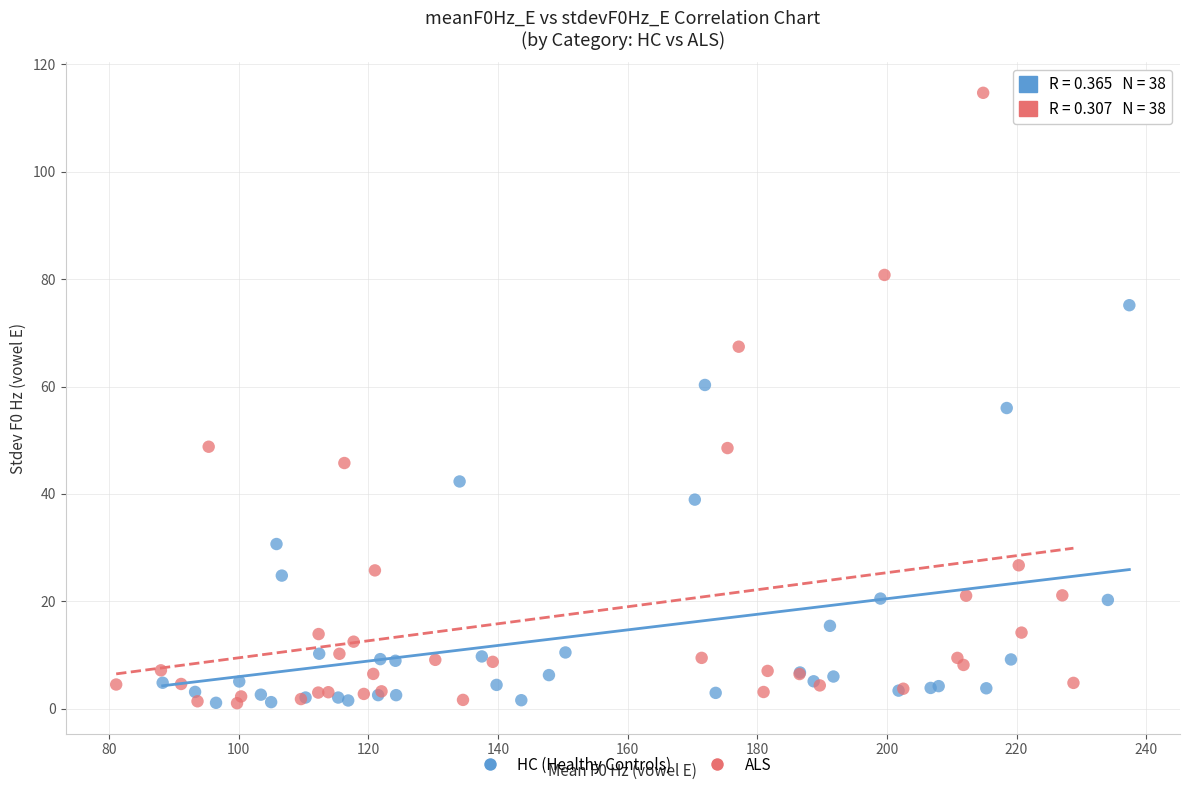

Which series has the largest Y range (max minus min)?

ALS